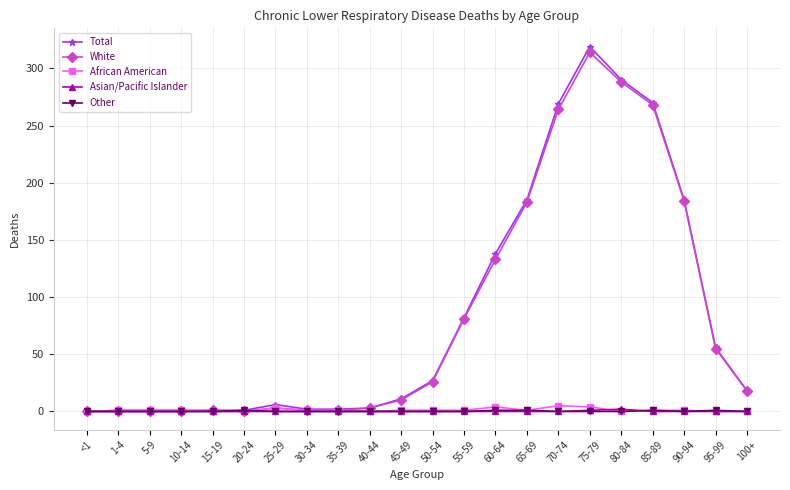

What is the average value of the African American series?

1